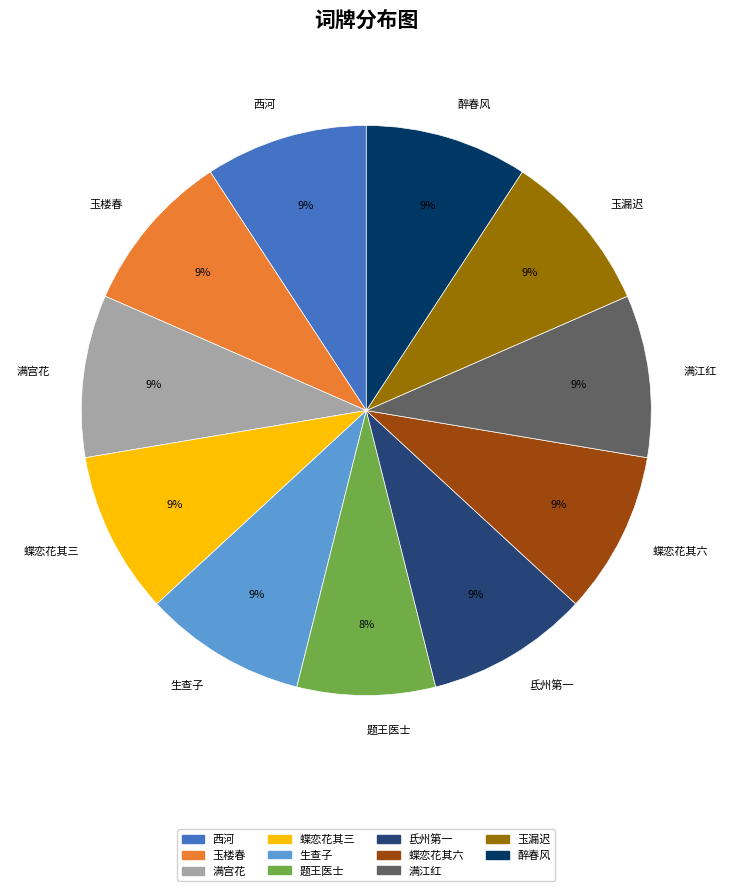

What is the smallest slice in the pie chart?

题王医士